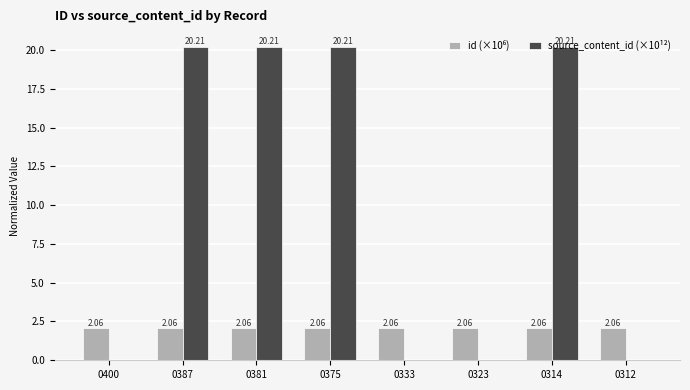

What is the sum of all source_content_id (×10¹²) values?

80.8